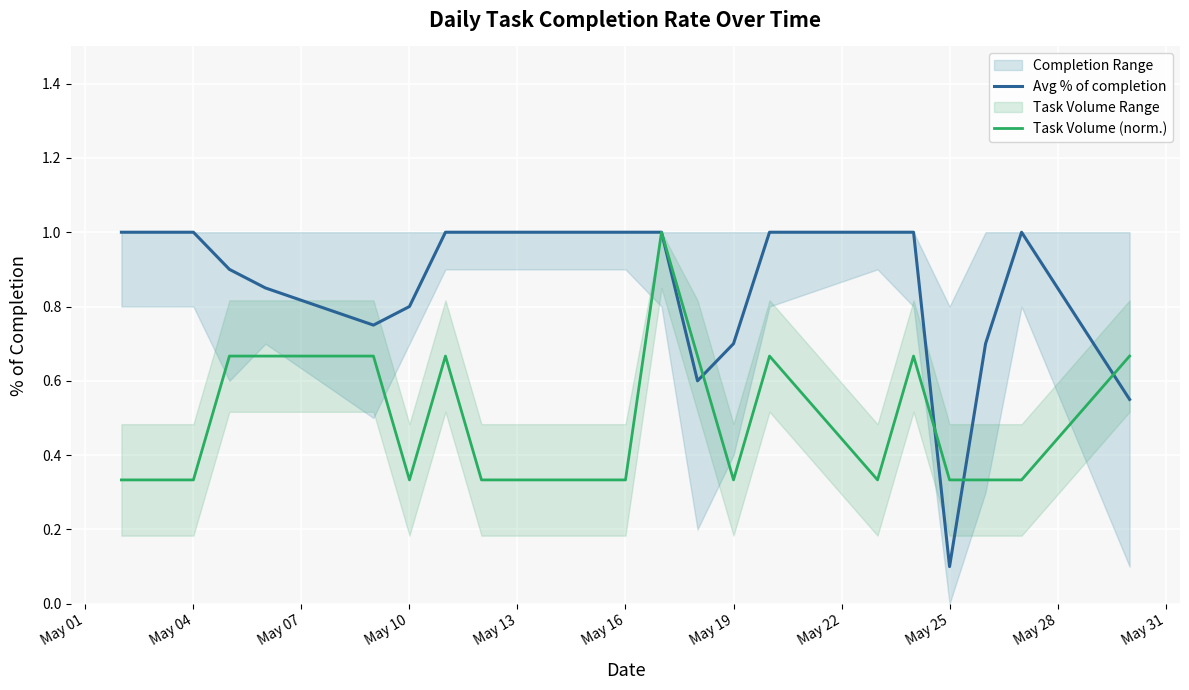

Reading right to left, extract all data points from this chart.

Avg % of completion: 0.6	1.0	0.7	0.1	1.0	1.0	1.0	0.7	0.6	1.0	1.0	1.0	1.0	1.0	0.8	0.8	0.8	0.9	1.0	1.0
Task Volume (norm.): 0.7	0.3	0.3	0.3	0.7	0.3	0.7	0.3	0.7	1.0	0.3	0.3	0.3	0.7	0.3	0.7	0.7	0.7	0.3	0.3